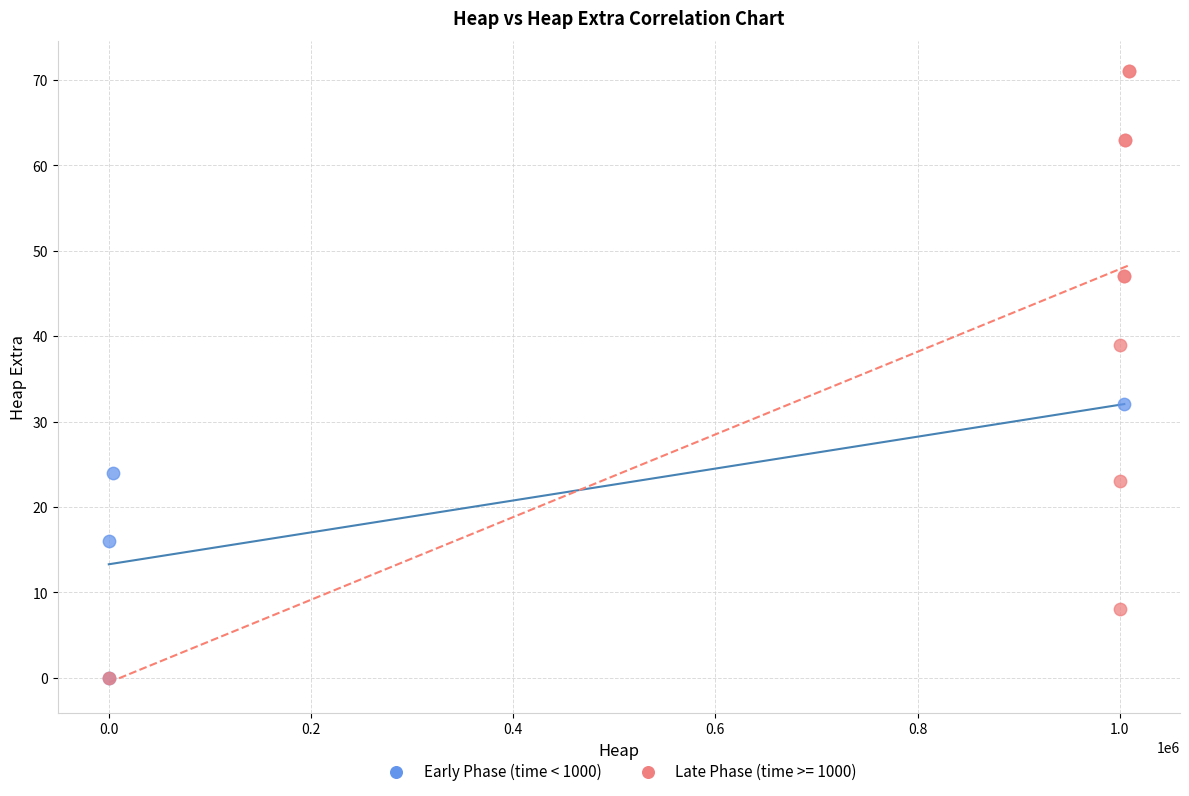

Which series has the largest Y range (max minus min)?

Late Phase (time >= 1000)